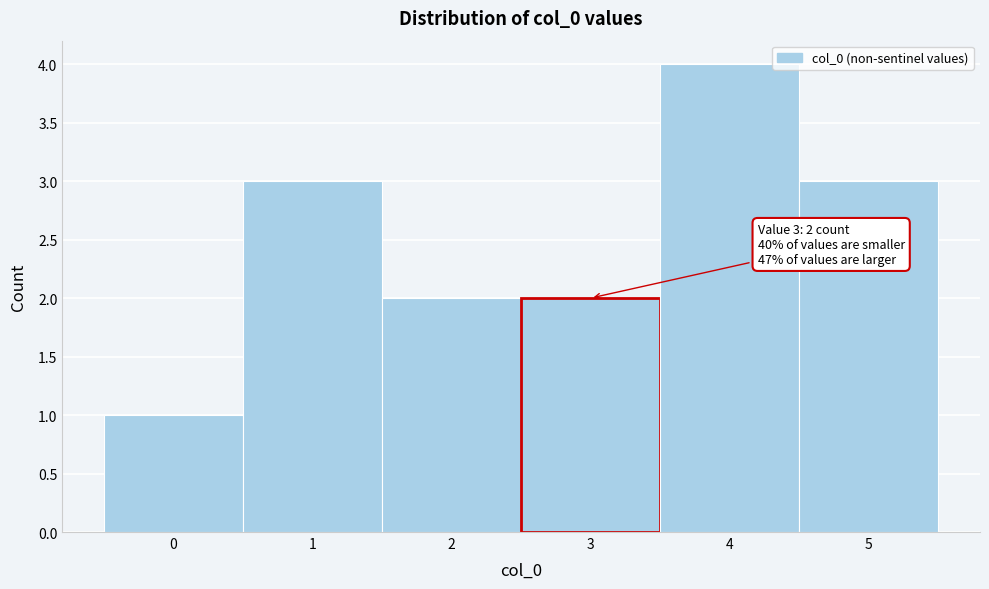

Which range on the x-axis has the tallest bar?

3.5 to 4.5